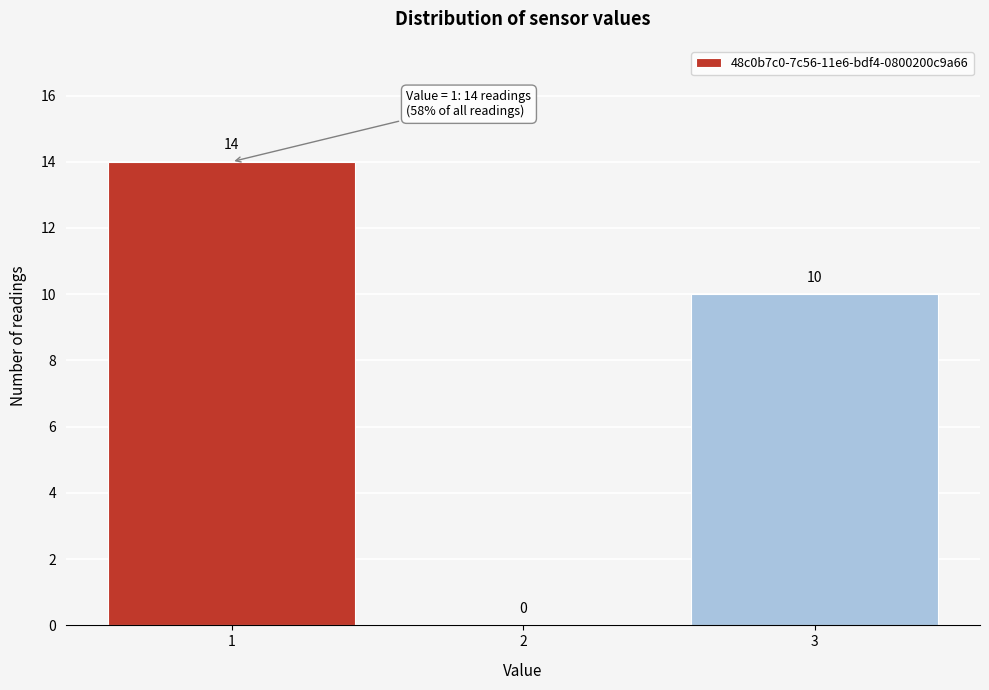

Which range on the x-axis has the tallest bar?

0.5 to 1.5